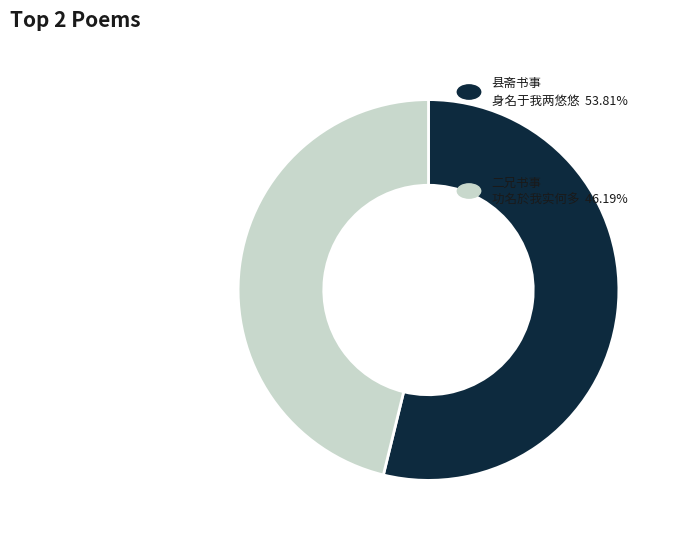

Is there any slice that represents more than half of the pie?

Yes